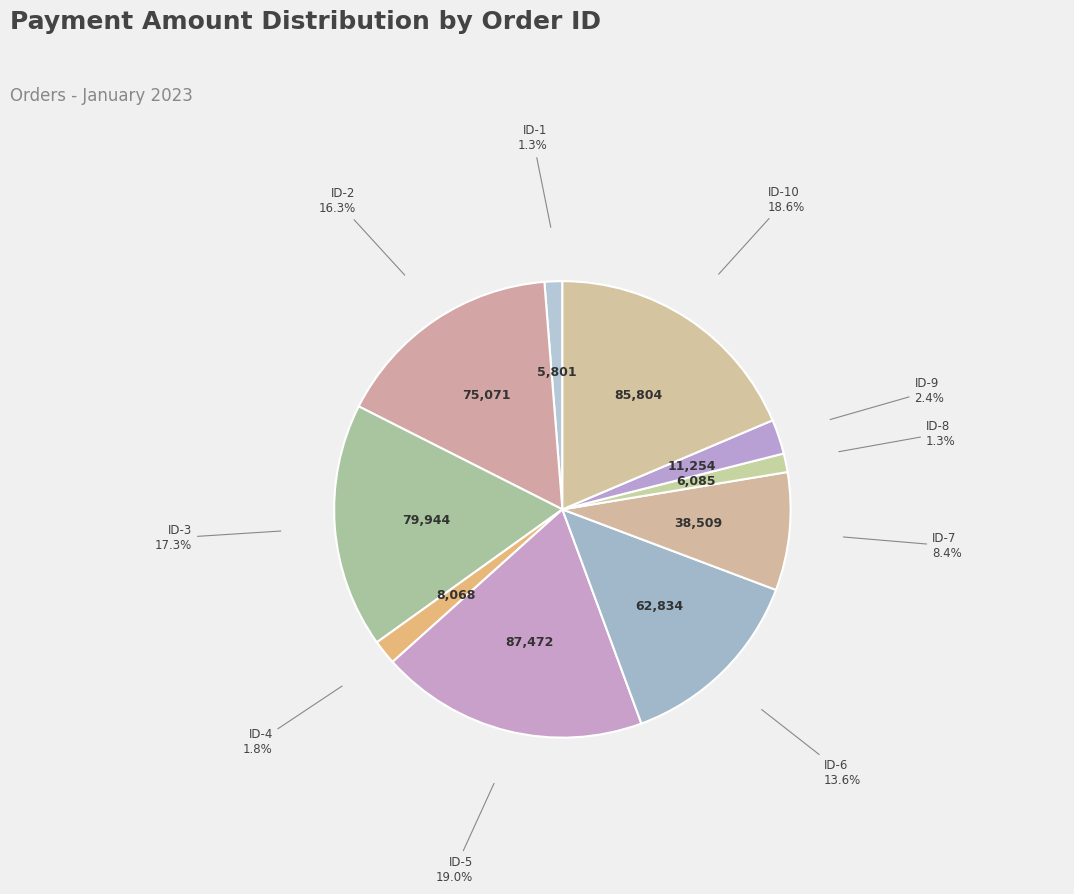

Which category has the smallest portion of the pie?

ID-1